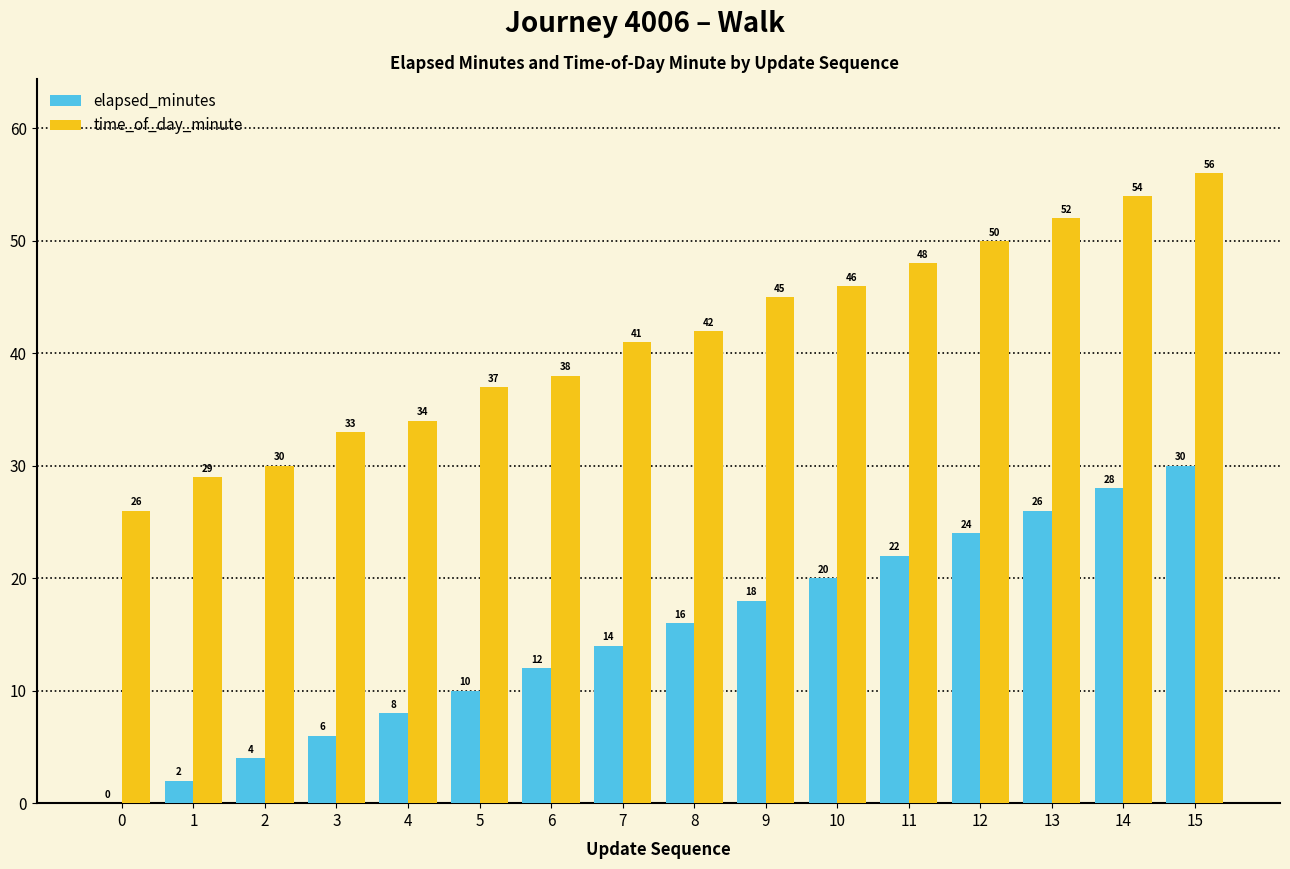

Where is time_of_day_minute nearest to the value 41?

7